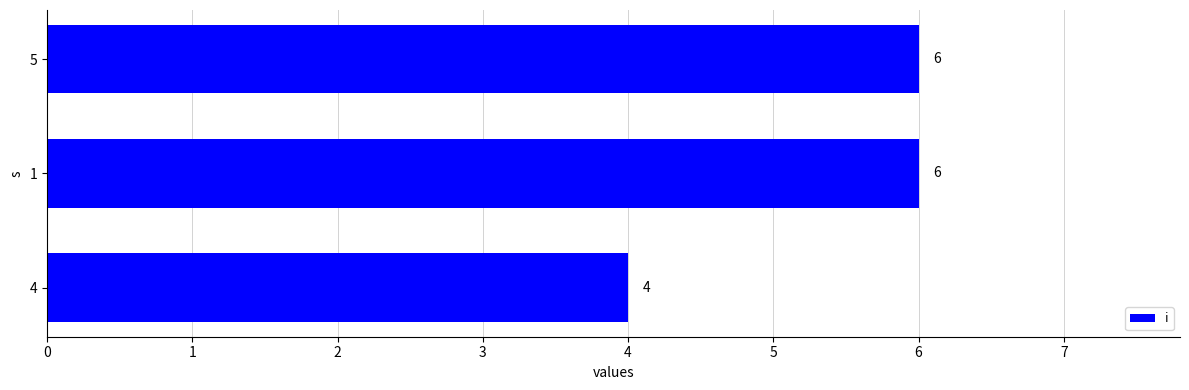

How many values are below 6?

1